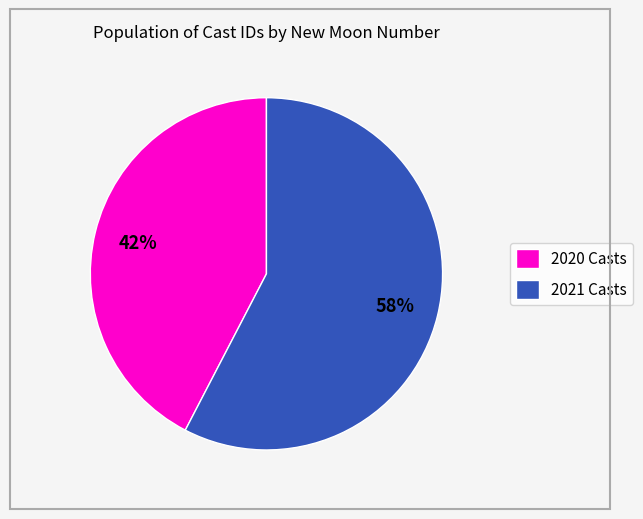

What percentage is the 2021 Casts slice, to the nearest percent?

58%